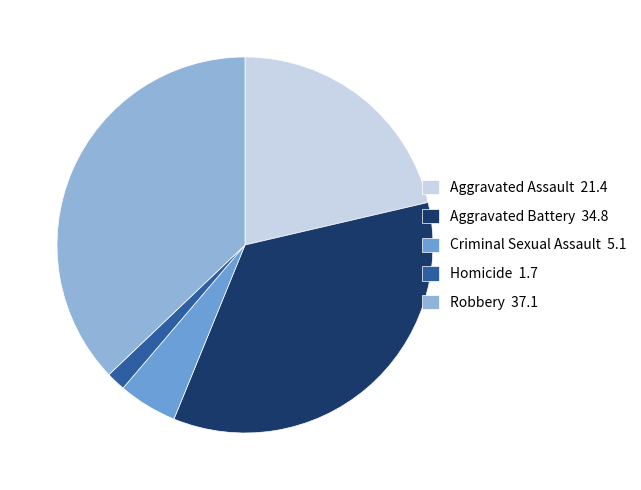

Which has a higher value, Aggravated Battery or Criminal Sexual Assault?

Aggravated Battery